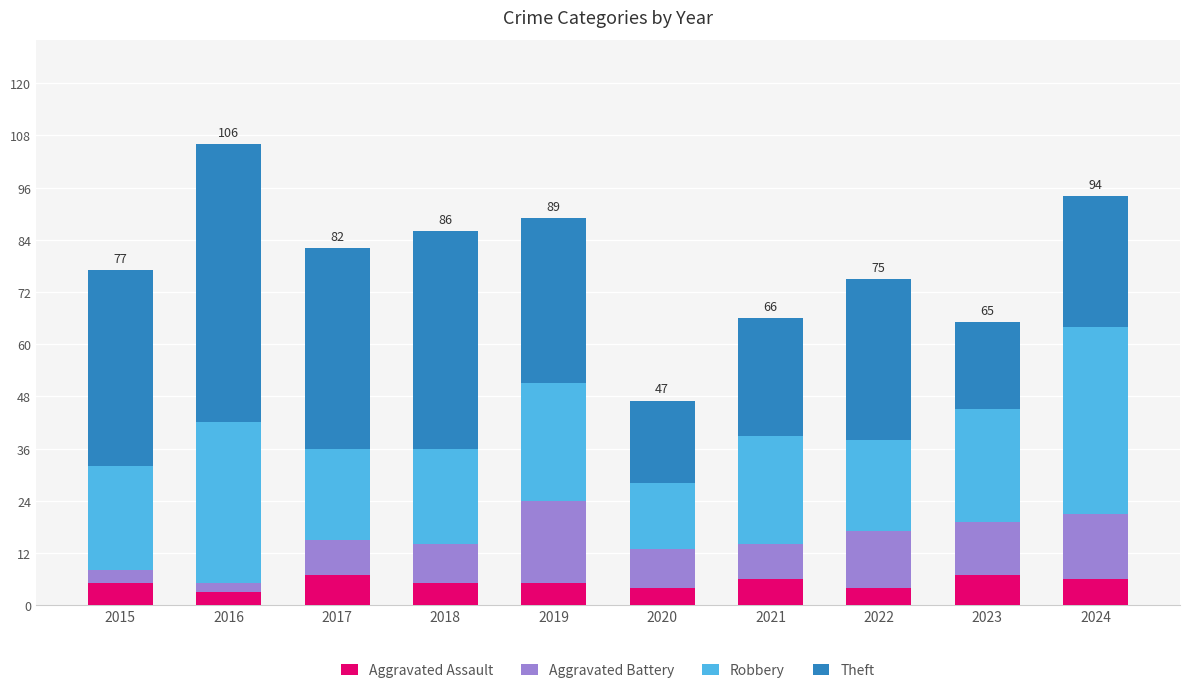

At which category is the sum across all series the highest?

2016